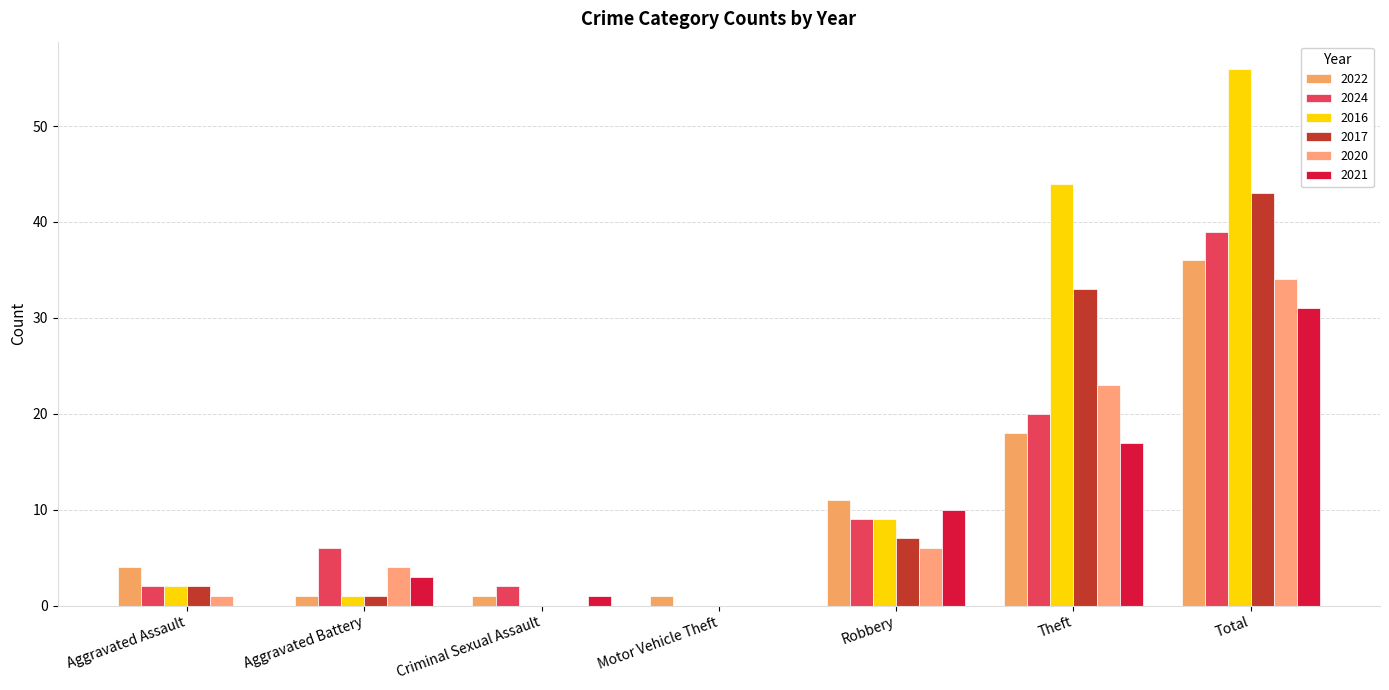

What is the average value of the 2020 series?

10